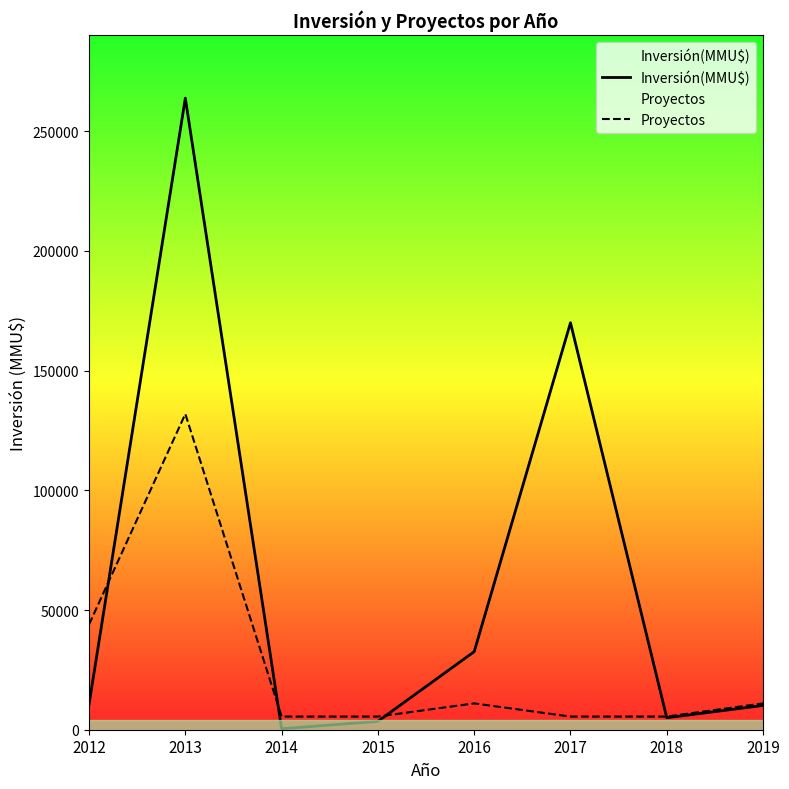

Is the value of Proyectos at 2019 greater than the value of Inversión(MMU$) at 2017?

No